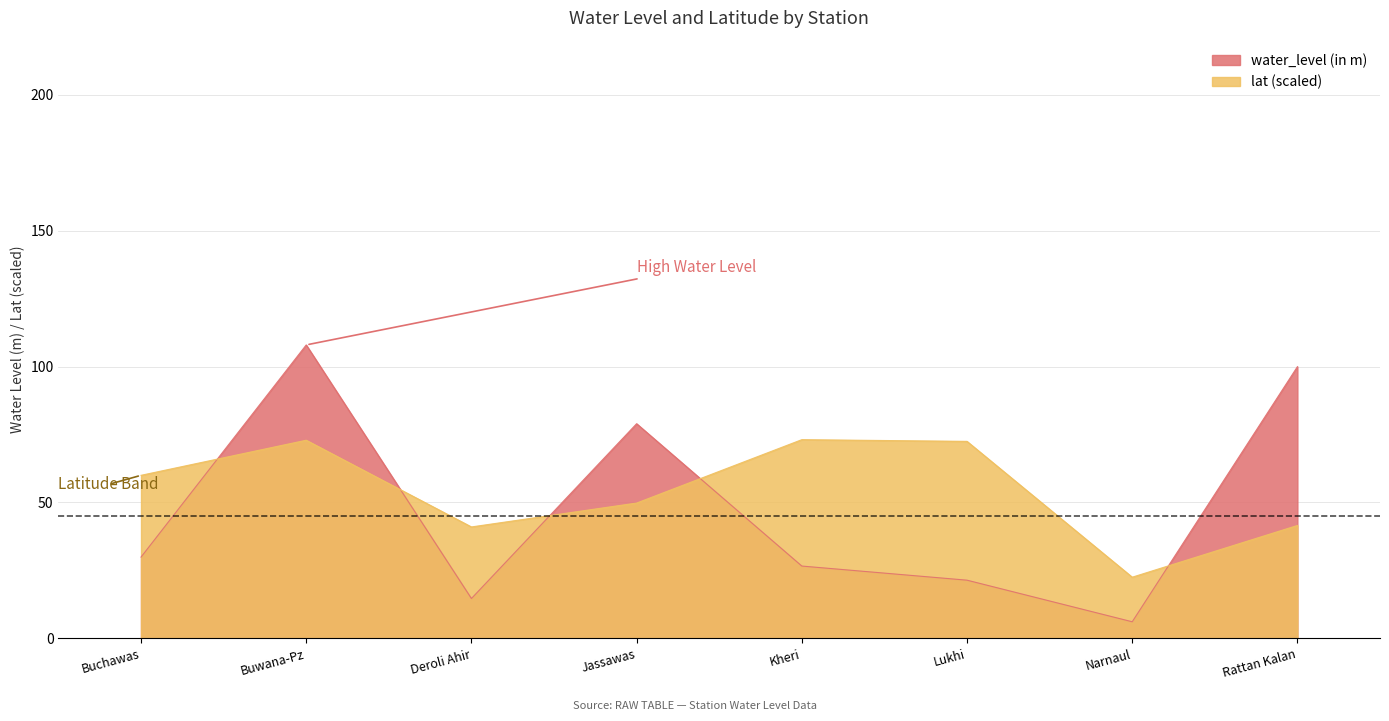

The value of lat at Jassawas is 49.8. True or false?

True